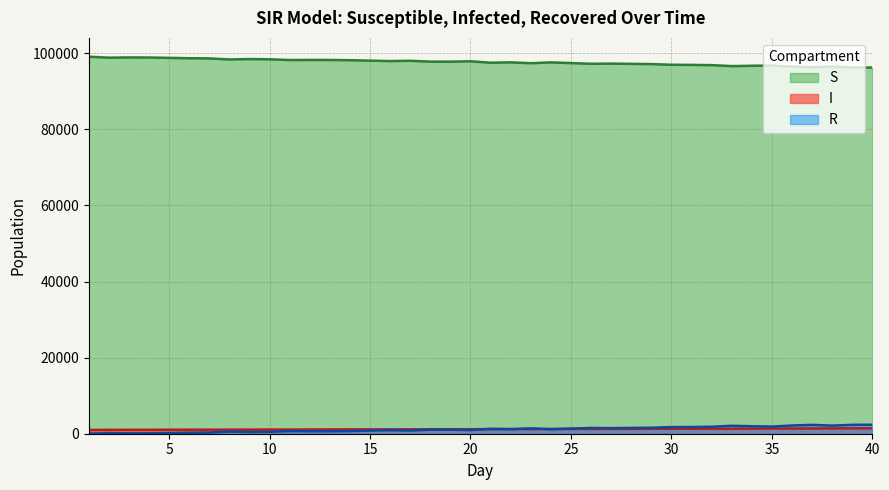

True or false: S and I cross at least once.

False